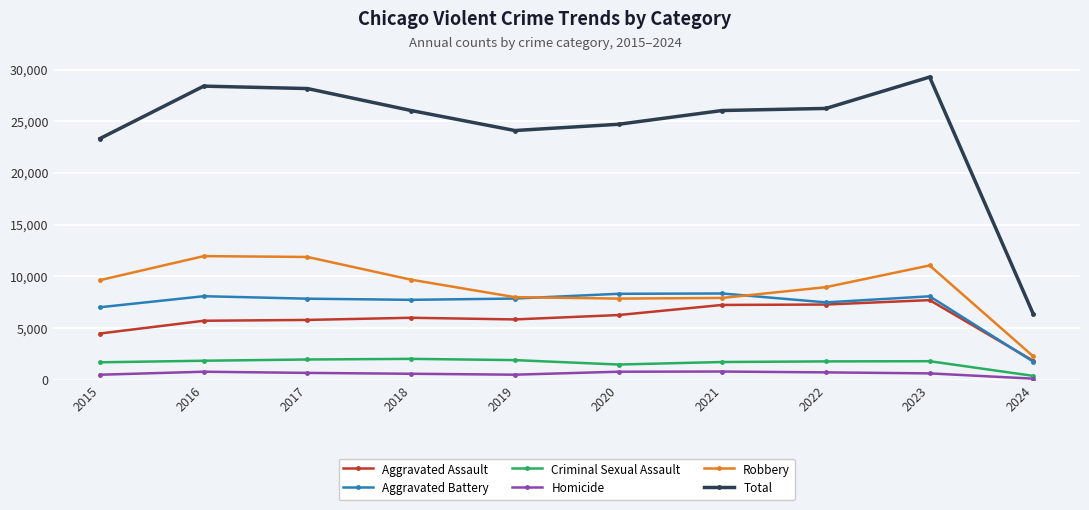

What is the spread (max minus min) of values at 2024?

6233